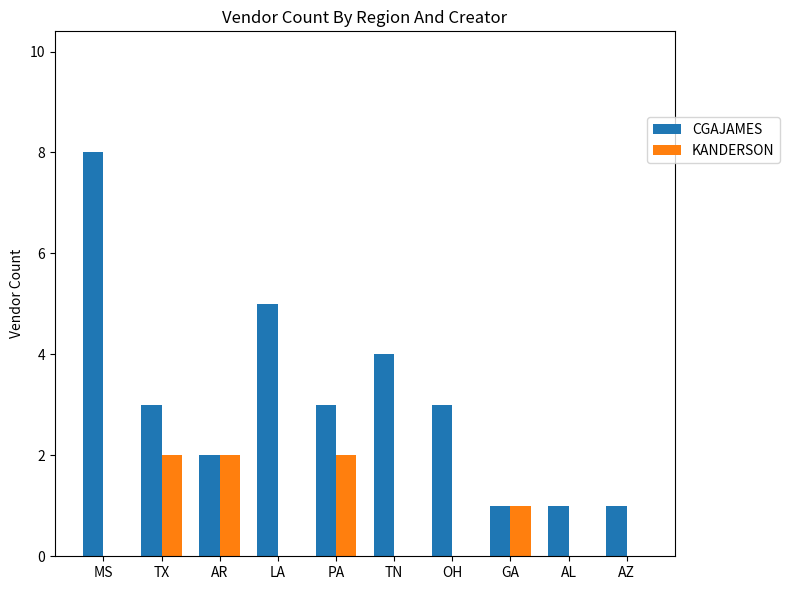

Is it true that KANDERSON equals -1 at TN?

False